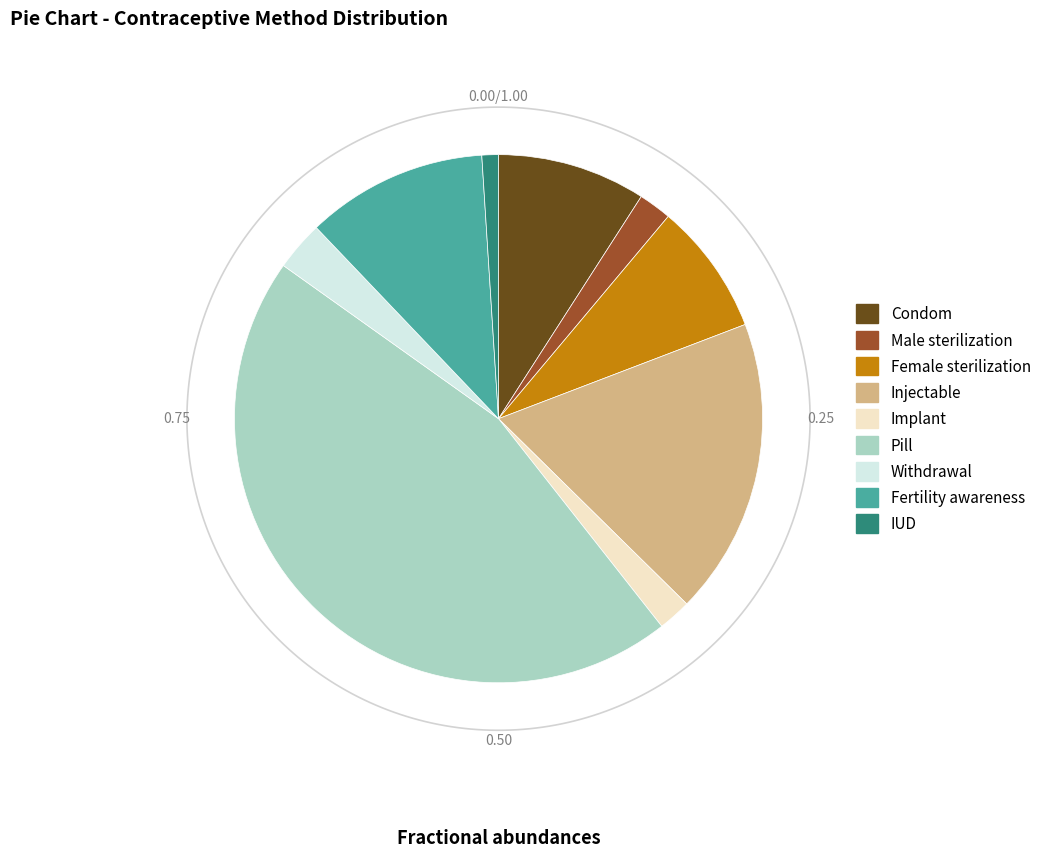

Which slice is the smallest?

IUD